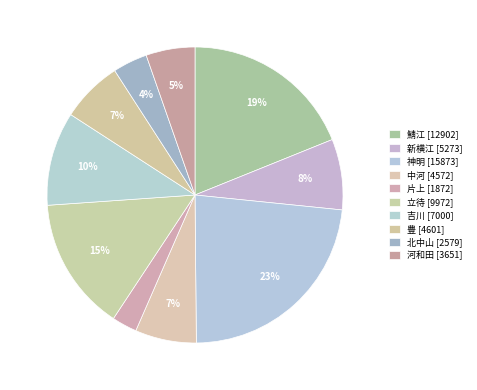

To the nearest percent, what percentage of the pie is 北中山?

4%